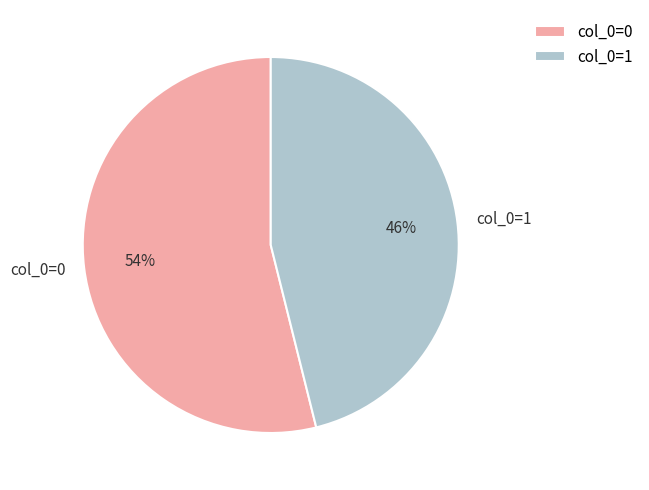

Combined, do col_0=1 and col_0=0 account for over 50%?

Yes